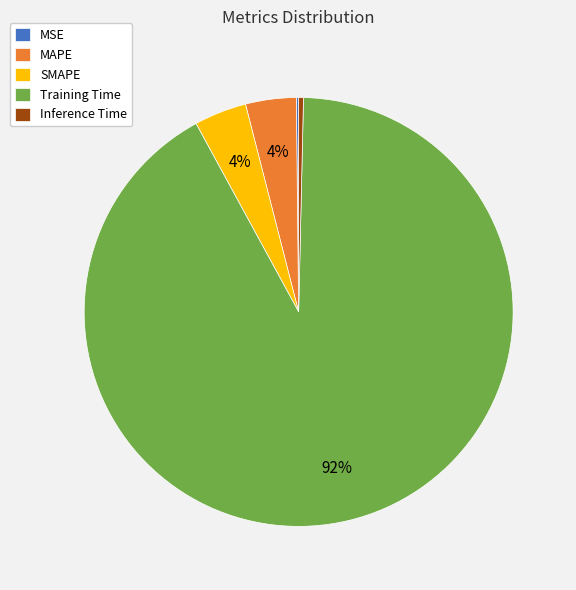

Is it true that MAPE is 4% of the pie?

True